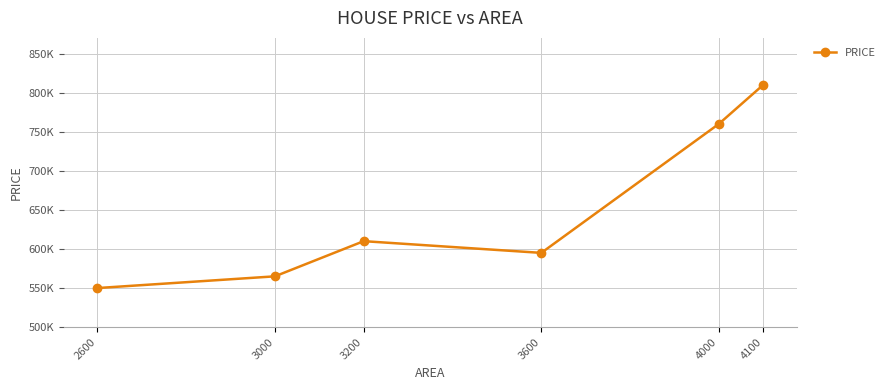

Is this an area chart (filled region under the line)?

No